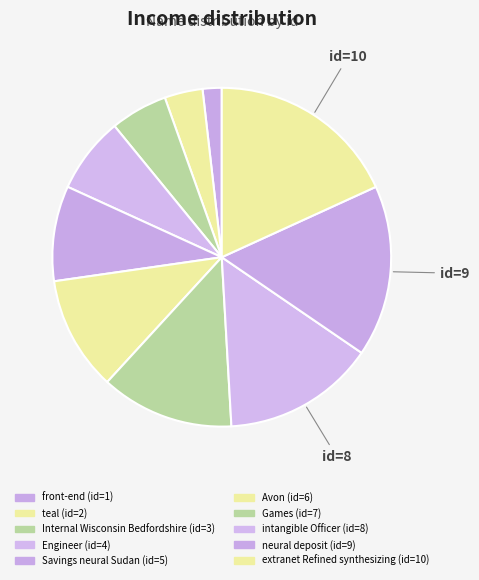

Does Engineer represent more than half of the total?

No